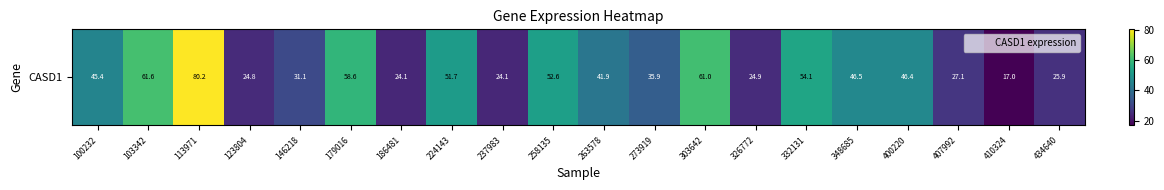

Rank the categories by value from lowest to highest.

410324, 186481, 237983, 123804, 326772, 434640, 407992, 146218, 273919, 263578, 100232, 400220, 348685, 224143, 258135, 332131, 179016, 303642, 103342, 113971